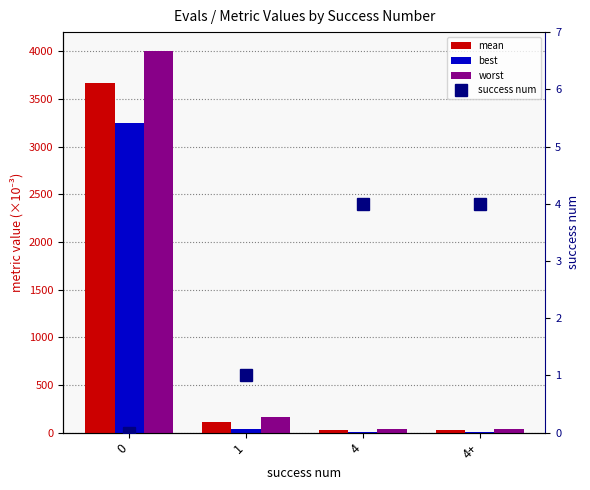

What is the difference between the maximum and minimum values in the mean series?

3639.0